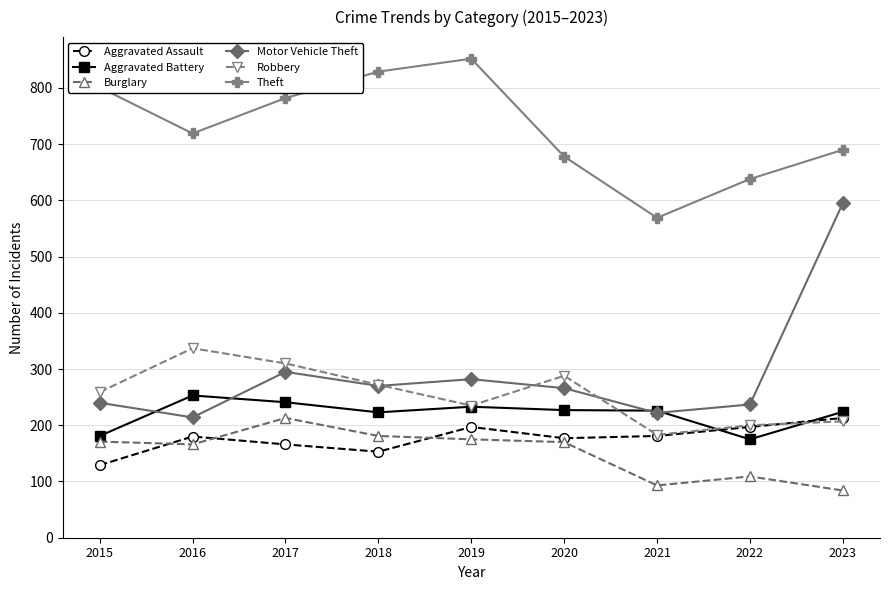

True or false: Aggravated Battery and Burglary cross at least once.

False